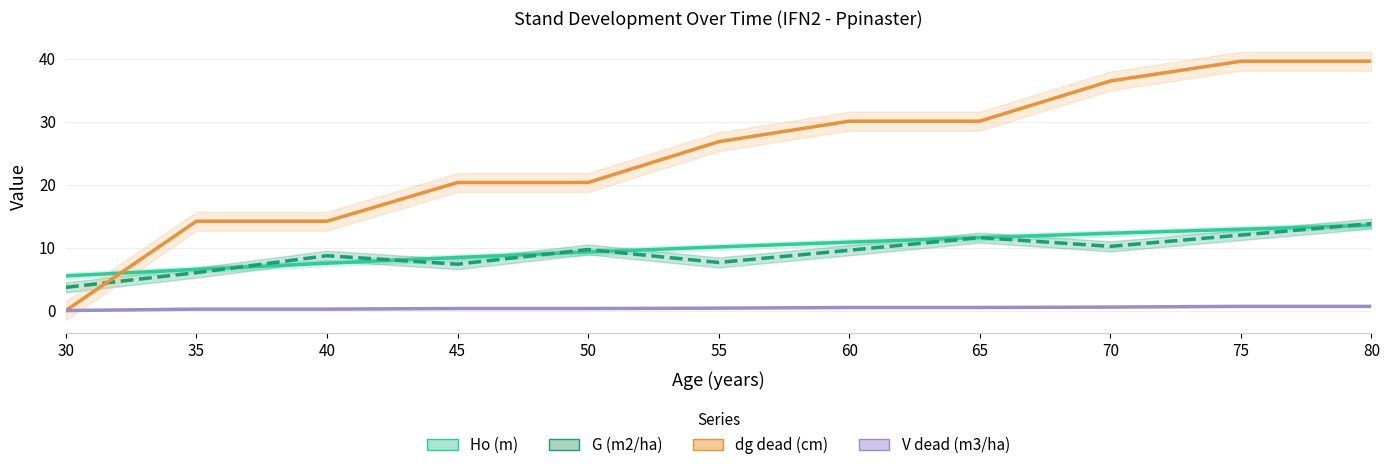

What is the total value across all series at 50?

39.6